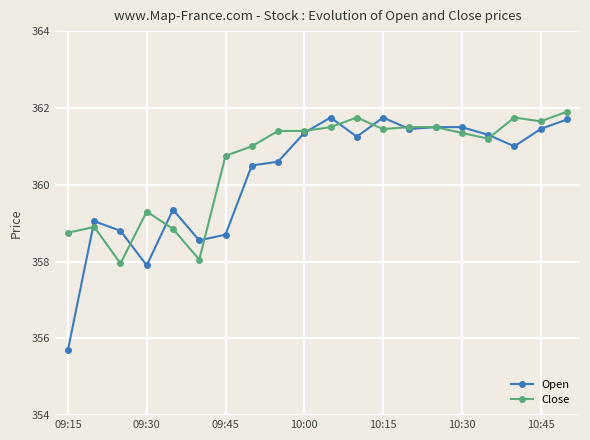

What is the greatest value displayed?

361.9